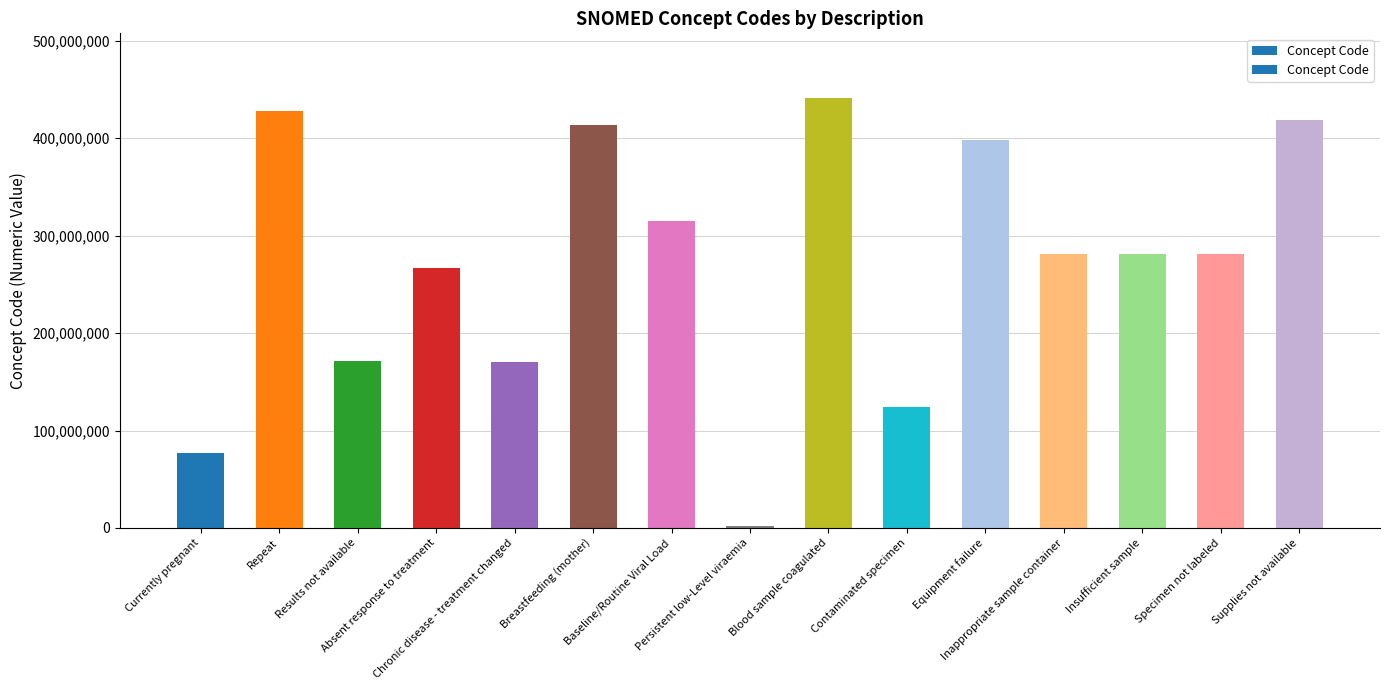

How many bars are there in total?

15